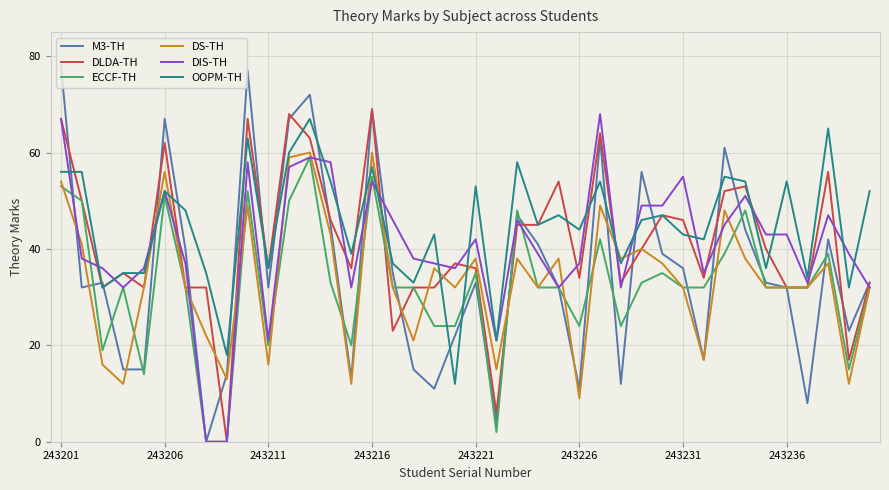

After their last crossing, which series has the higher values: OOPM-TH or M3-TH?

OOPM-TH